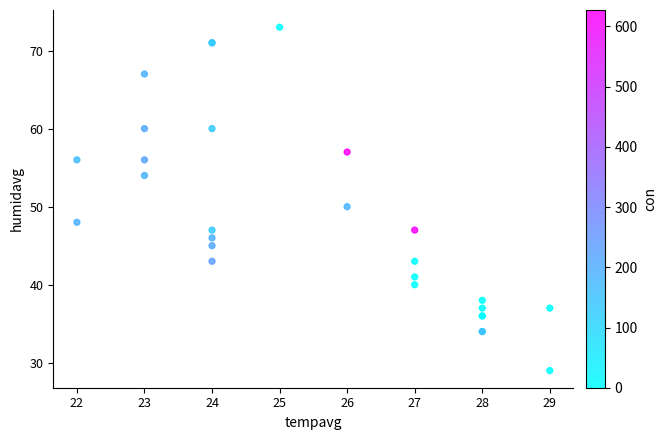

What Y value in the scatter plot is closest to 51?

50